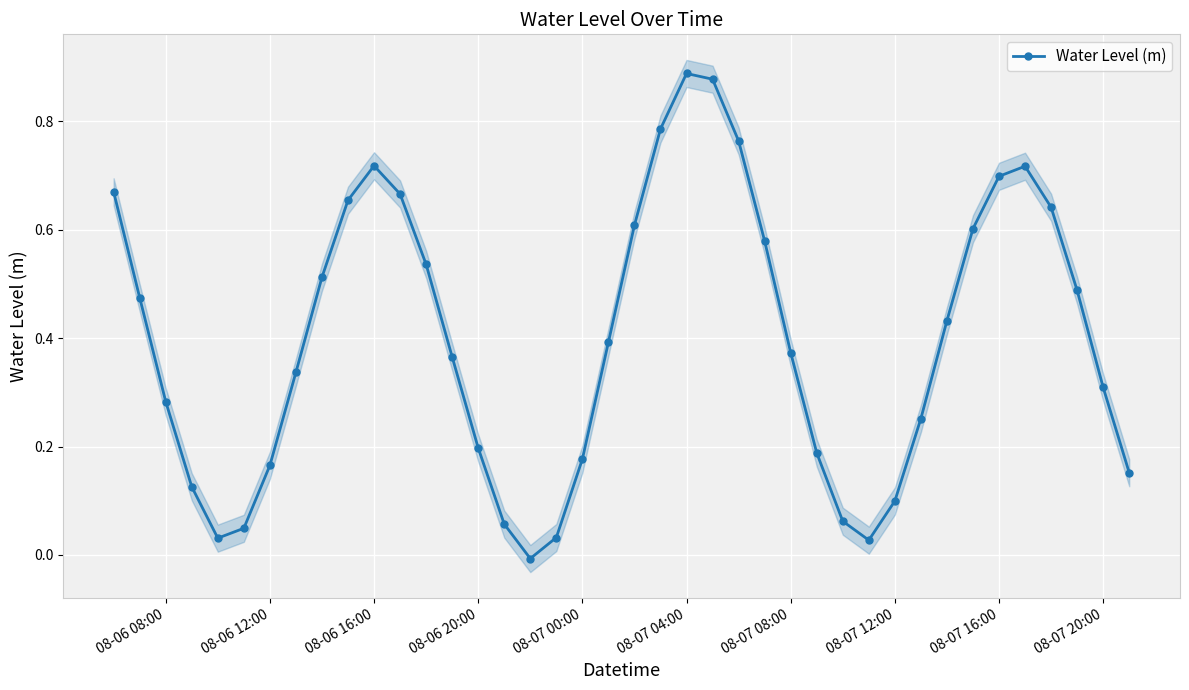

The Water Level (m) series shows 0.1 at 08-06 08:00. True or false?

False